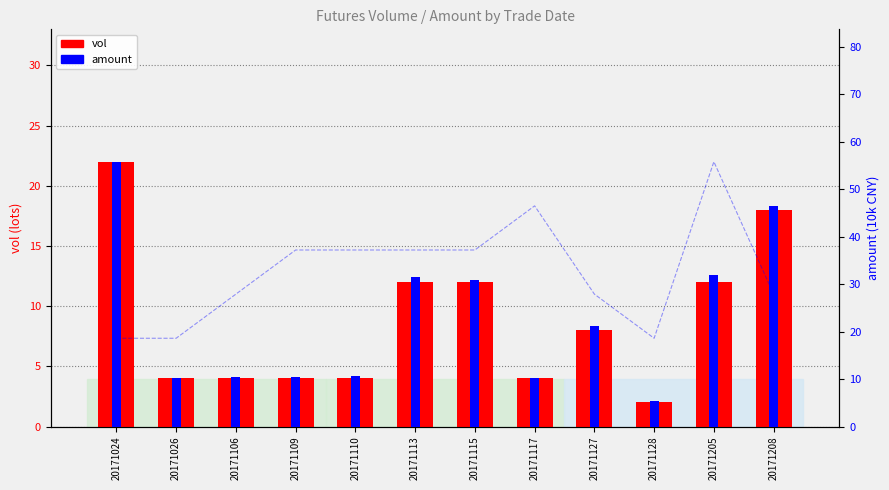

What is the average value of the amount series?

22.9